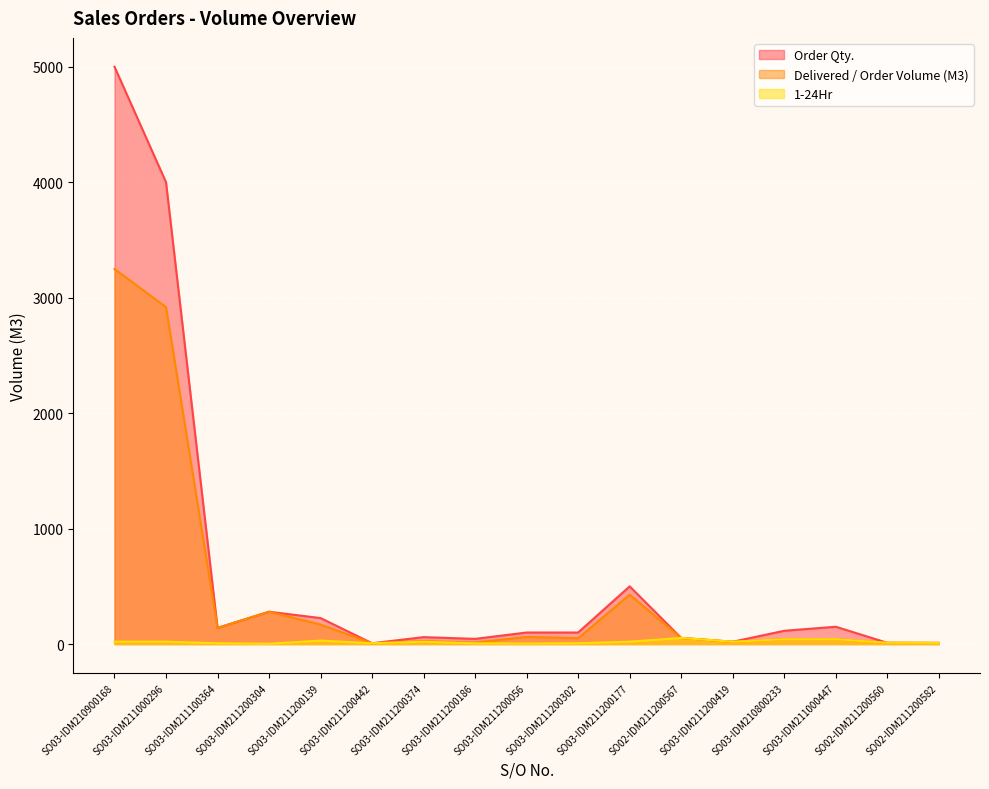

What is the label of the 17th point from the left?

SO02-IDM211200582